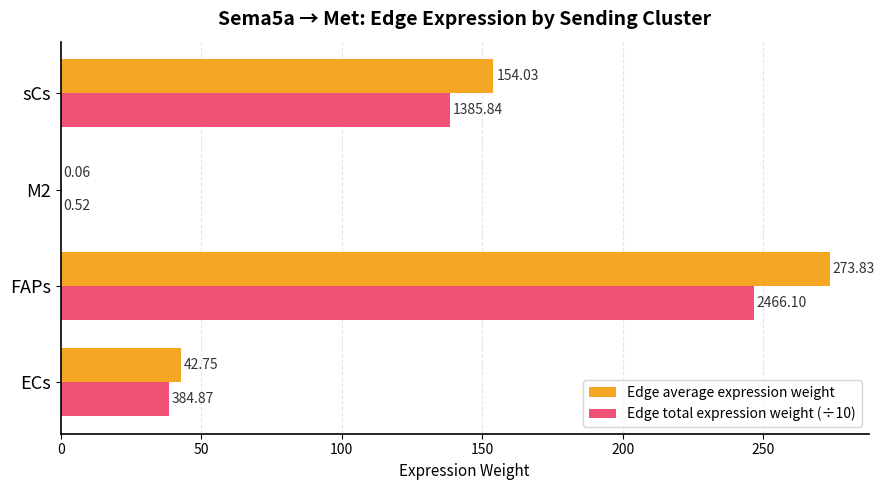

What is the total value across all series at ECs?

81.2